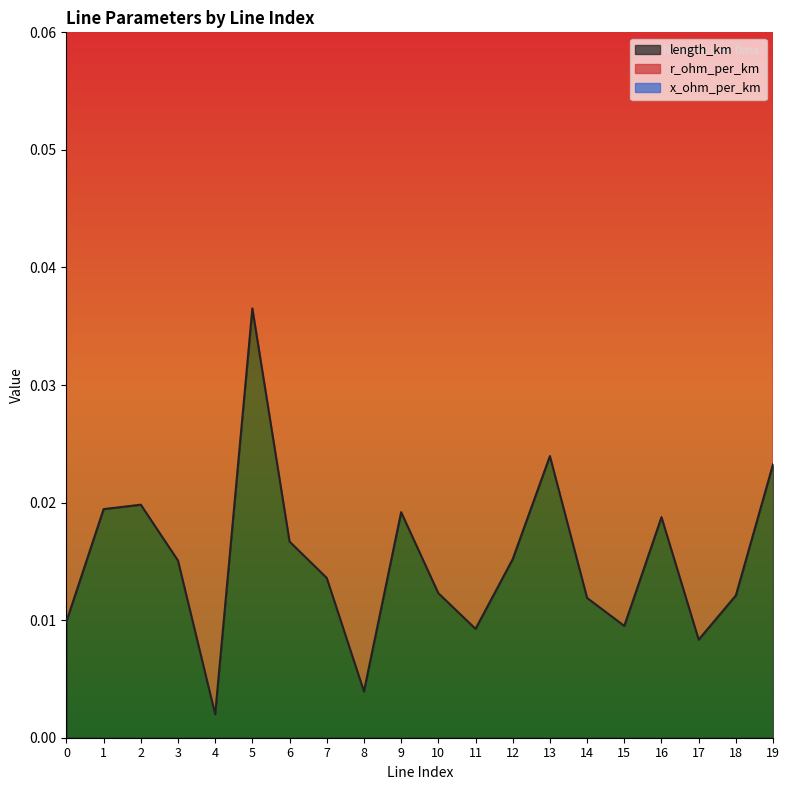

What is the greatest value displayed?

0.1